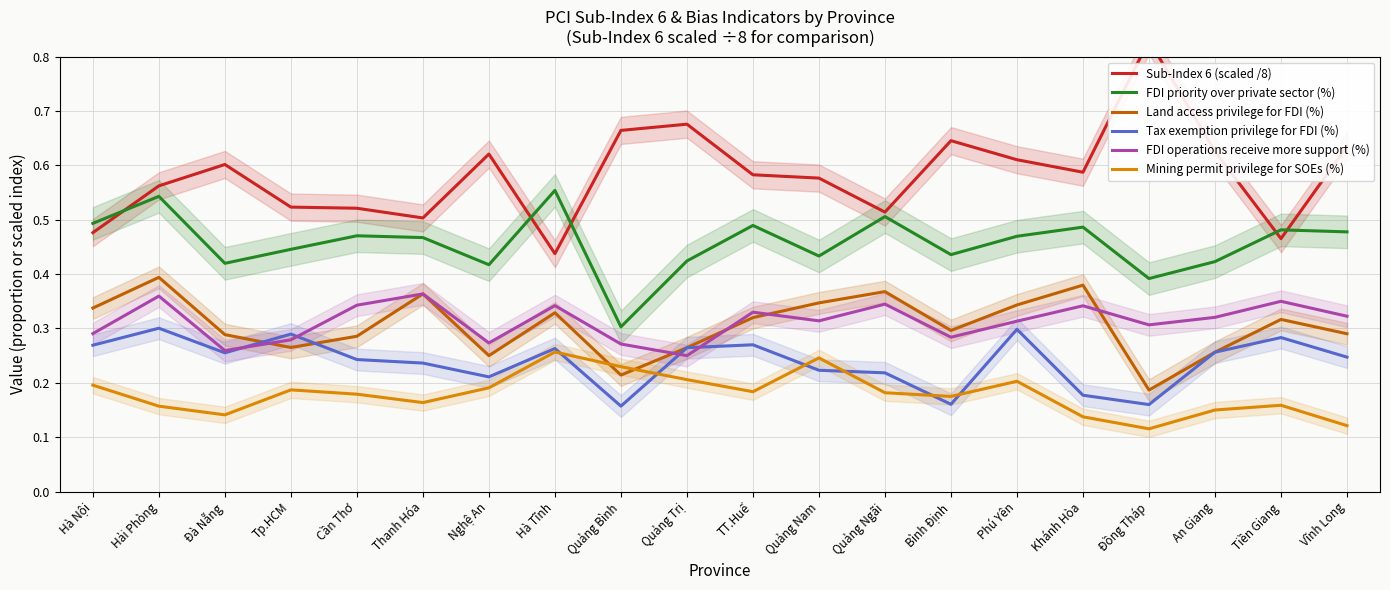

What position from the left is Tiền Giang?

19